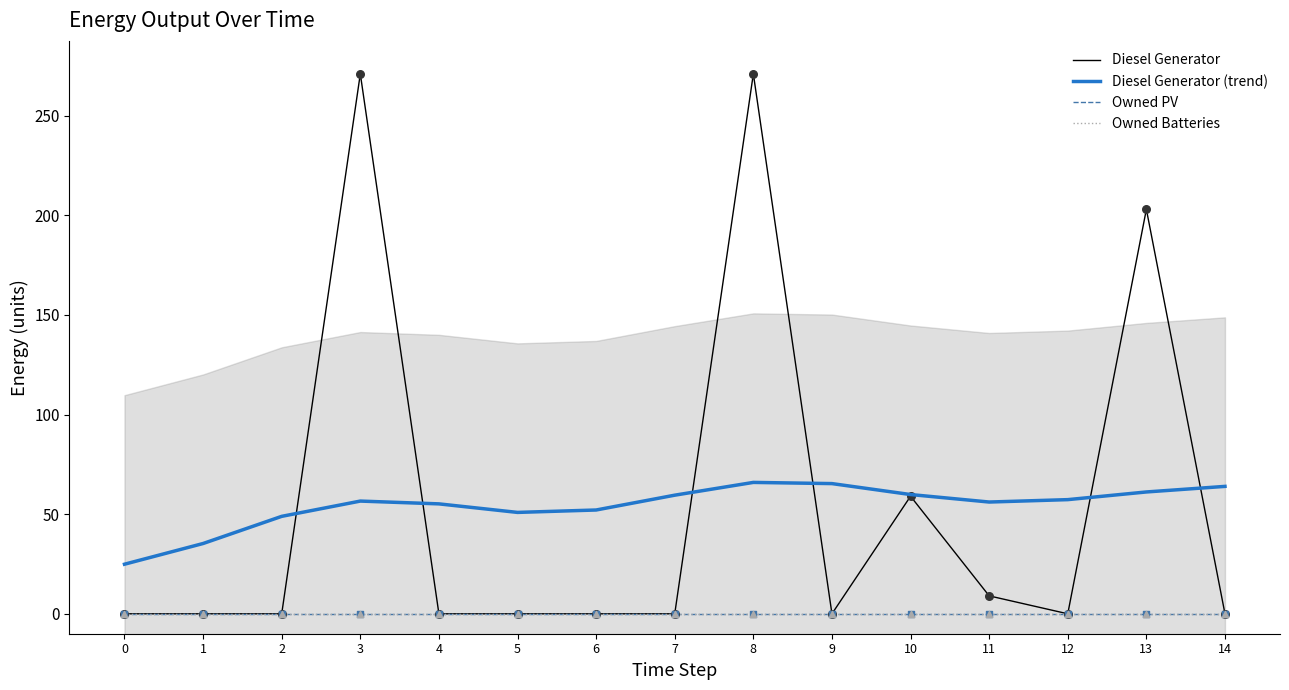

Which series reaches the minimum Y coordinate?

Diesel Generator